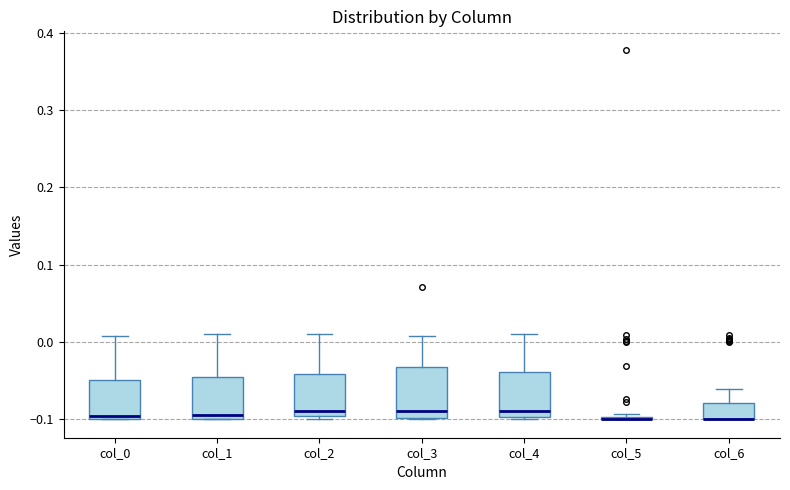

Reading left to right, transcribe this box plot: for each box, give where its median line is, the range the box spans, and where its two whiskers end, as read against the y-axis. The values are not printed on the chart, so give them approximately, as read against the axis.

col_0: median -0.10 (just above the box's lower edge), box -0.10 to -0.05, whiskers -0.10 to 0.01
col_1: median -0.09, box -0.10 to -0.05, whiskers -0.10 to 0.01
col_2: median -0.09, box -0.10 to -0.04, whiskers -0.10 (just below the box's lower edge) to 0.01
col_3: median -0.09, box -0.10 to -0.03, whiskers -0.10 to 0.01
col_4: median -0.09, box -0.10 to -0.04, whiskers -0.10 to 0.01
col_5: box collapsed to a line at -0.10, whiskers -0.10 to -0.09
col_6: median -0.10 (drawn on the box's lower edge), box -0.10 to -0.08, whiskers -0.10 to -0.06